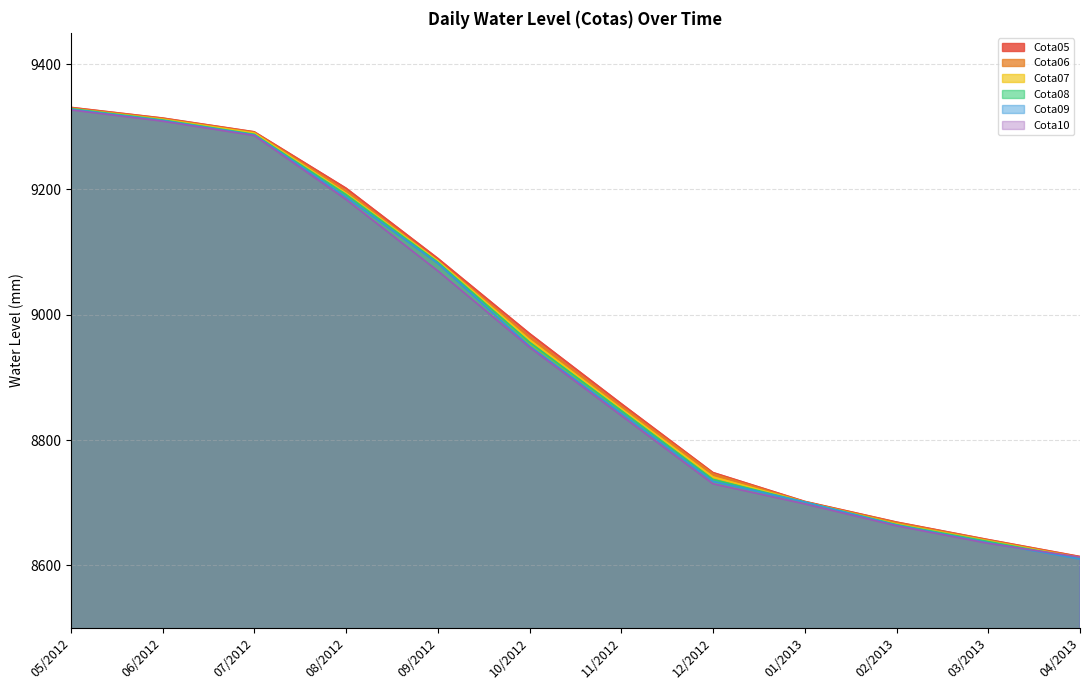

At how many categories does at least one series exceed 8754?

7